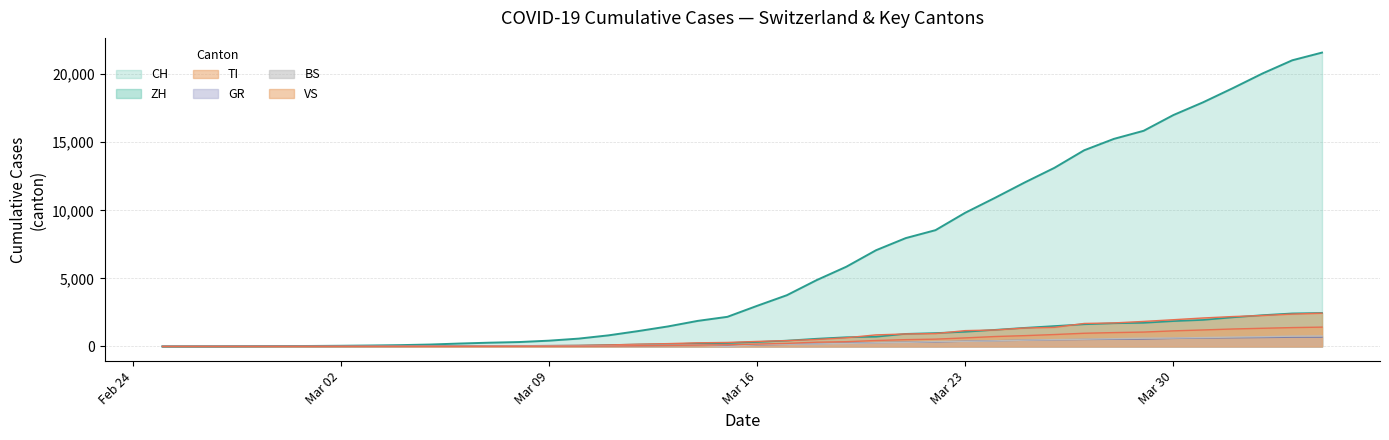

At which category is the sum across all series the highest?

2020-04-04